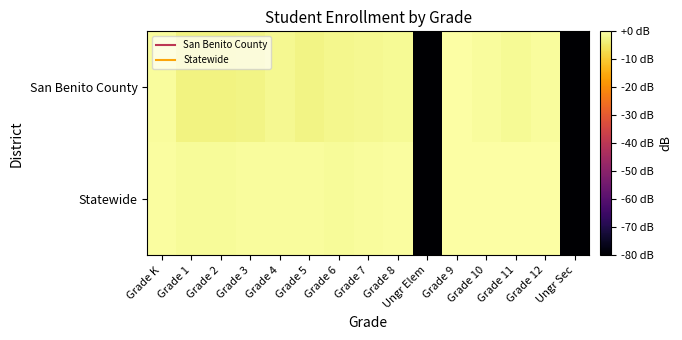

At which category is the sum across all series the highest?

Grade 9